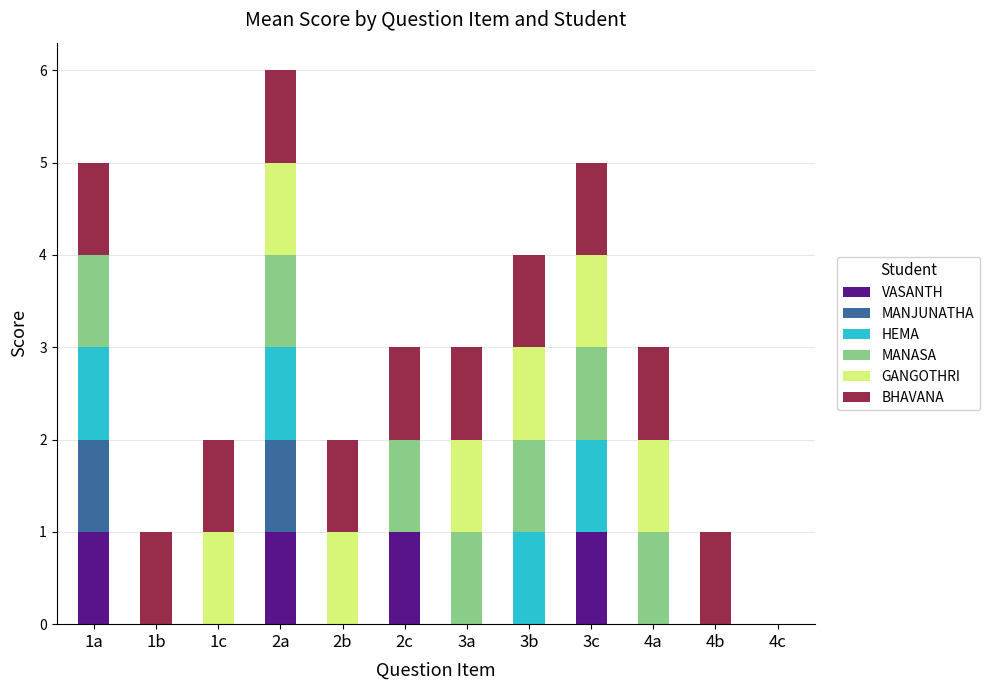

The VASANTH series shows 0 at 2b. True or false?

True